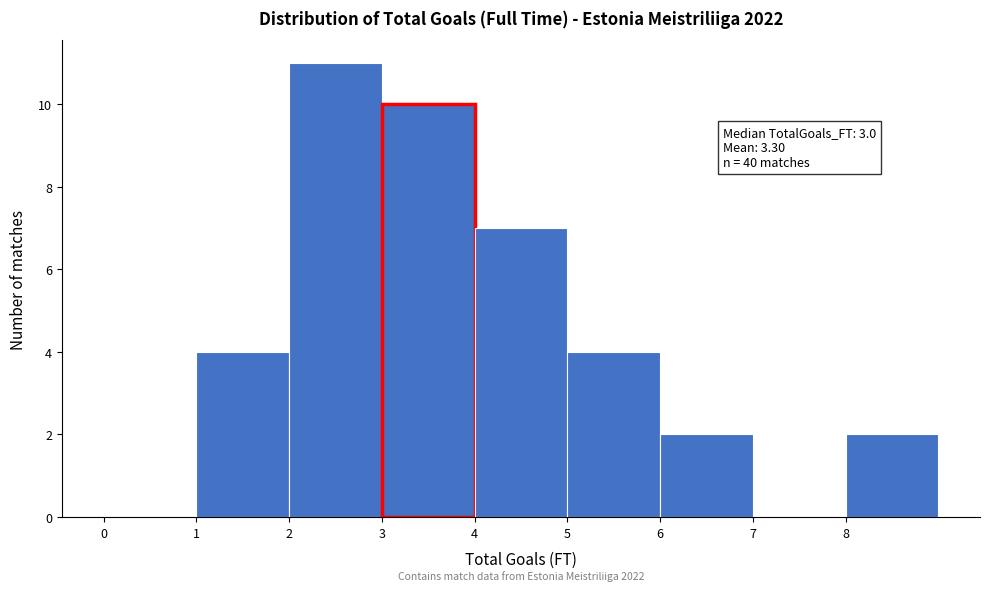

Over which range of the x-axis is the bar tallest?

2 to 3